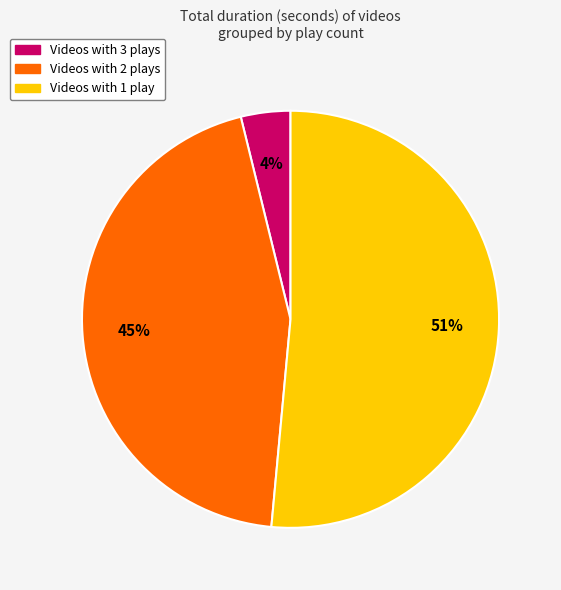

To the nearest percent, what is the average slice percentage?

33%